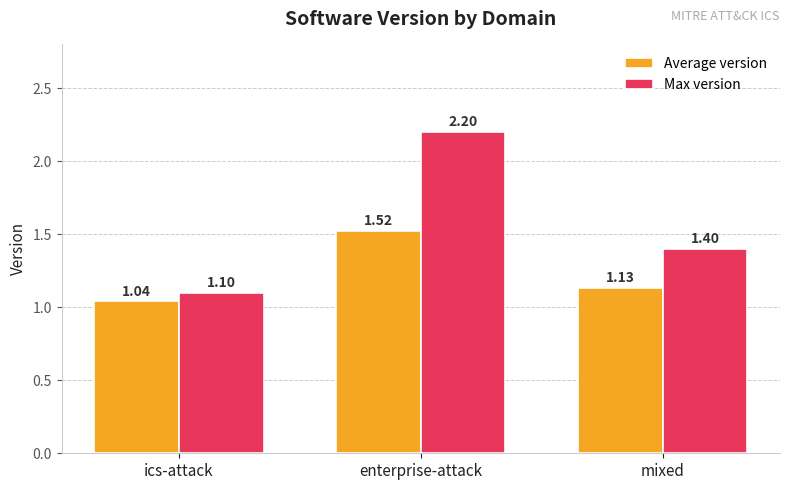

Which category has the highest value in the Average version series?

enterprise-attack